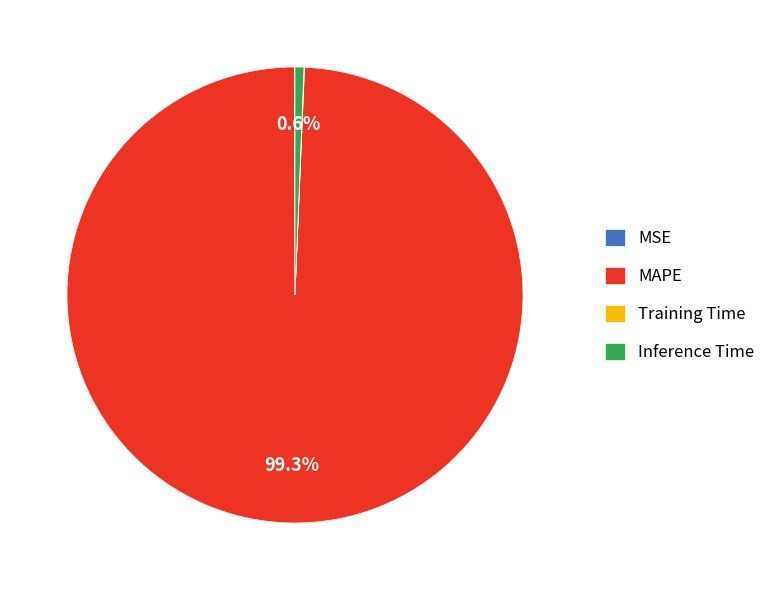

To the nearest percent, what is the average slice percentage?

25%